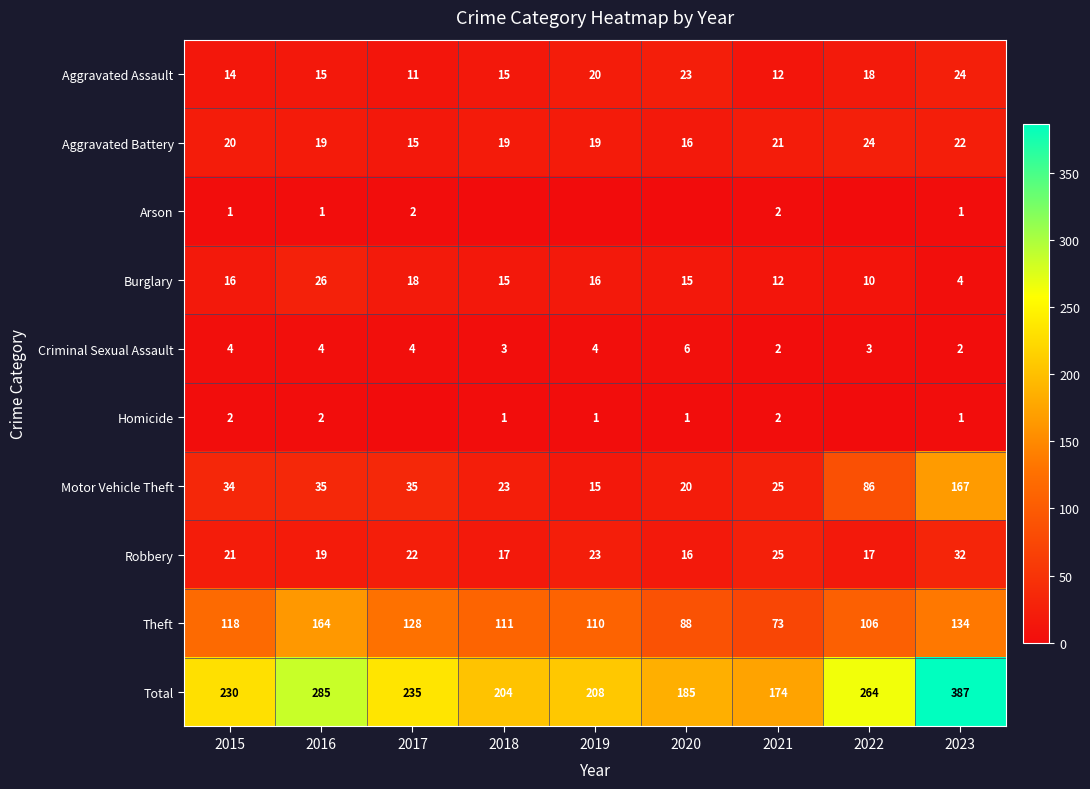

The value of Total at 2015 is 350. True or false?

False